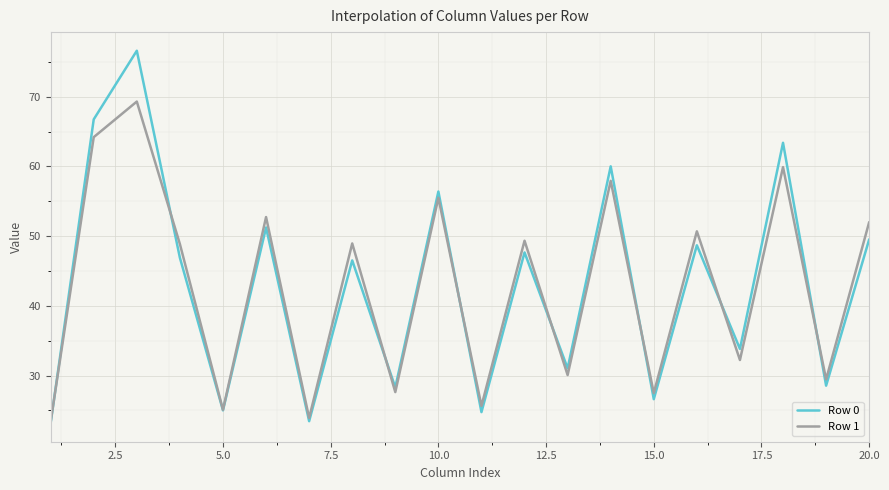

Does the chart have visible grid lines?

Yes